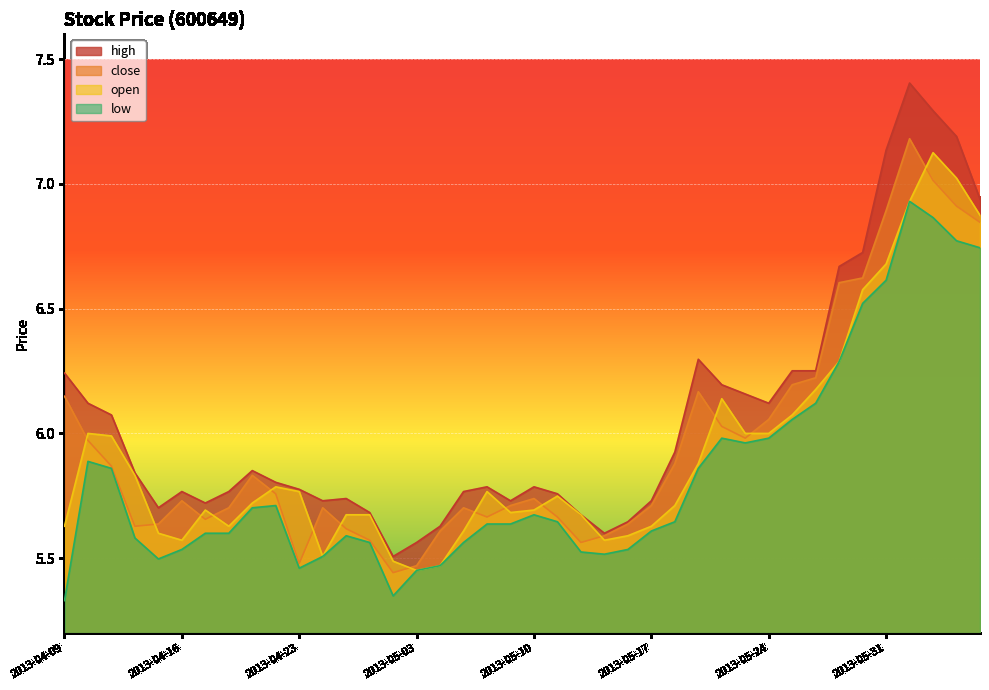

Reading right to left, list all the values displayed in this chart.

high: 2013-06-06=6.9	2013-06-05=7.2	2013-06-04=7.3	2013-06-03=7.4	2013-05-31=7.1	2013-05-30=6.7	2013-05-29=6.7	2013-05-28=6.3	2013-05-27=6.3	2013-05-24=6.1	2013-05-23=6.2	2013-05-22=6.2	2013-05-21=6.3	2013-05-20=5.9	2013-05-17=5.7	2013-05-16=5.6	2013-05-15=5.6	2013-05-14=5.7	2013-05-13=5.8	2013-05-10=5.8	2013-05-09=5.7	2013-05-08=5.8	2013-05-07=5.8	2013-05-06=5.6	2013-05-03=5.6	2013-05-02=5.5	2013-04-26=5.7	2013-04-25=5.7	2013-04-24=5.7	2013-04-23=5.8	2013-04-22=5.8	2013-04-19=5.9	2013-04-18=5.8	2013-04-17=5.7	2013-04-16=5.8	2013-04-15=5.7	2013-04-12=5.8	2013-04-11=6.1	2013-04-10=6.1	2013-04-09=6.2
close: 2013-06-06=6.8	2013-06-05=6.9	2013-06-04=7.0	2013-06-03=7.2	2013-05-31=6.9	2013-05-30=6.6	2013-05-29=6.6	2013-05-28=6.2	2013-05-27=6.2	2013-05-24=6.1	2013-05-23=6.0	2013-05-22=6.0	2013-05-21=6.2	2013-05-20=5.9	2013-05-17=5.7	2013-05-16=5.6	2013-05-15=5.6	2013-05-14=5.6	2013-05-13=5.7	2013-05-10=5.7	2013-05-09=5.7	2013-05-08=5.7	2013-05-07=5.7	2013-05-06=5.6	2013-05-03=5.5	2013-05-02=5.4	2013-04-26=5.6	2013-04-25=5.6	2013-04-24=5.7	2013-04-23=5.5	2013-04-22=5.8	2013-04-19=5.8	2013-04-18=5.7	2013-04-17=5.7	2013-04-16=5.7	2013-04-15=5.6	2013-04-12=5.6	2013-04-11=5.9	2013-04-10=6.0	2013-04-09=6.1
open: 2013-06-06=6.9	2013-06-05=7.0	2013-06-04=7.1	2013-06-03=6.9	2013-05-31=6.7	2013-05-30=6.6	2013-05-29=6.3	2013-05-28=6.2	2013-05-27=6.1	2013-05-24=6.0	2013-05-23=6.0	2013-05-22=6.1	2013-05-21=5.9	2013-05-20=5.7	2013-05-17=5.6	2013-05-16=5.6	2013-05-15=5.6	2013-05-14=5.7	2013-05-13=5.7	2013-05-10=5.7	2013-05-09=5.7	2013-05-08=5.8	2013-05-07=5.6	2013-05-06=5.5	2013-05-03=5.5	2013-05-02=5.5	2013-04-26=5.7	2013-04-25=5.7	2013-04-24=5.5	2013-04-23=5.8	2013-04-22=5.8	2013-04-19=5.7	2013-04-18=5.6	2013-04-17=5.7	2013-04-16=5.6	2013-04-15=5.6	2013-04-12=5.8	2013-04-11=6.0	2013-04-10=6.0	2013-04-09=5.6
low: 2013-06-06=6.7	2013-06-05=6.8	2013-06-04=6.9	2013-06-03=6.9	2013-05-31=6.6	2013-05-30=6.5	2013-05-29=6.3	2013-05-28=6.1	2013-05-27=6.1	2013-05-24=6.0	2013-05-23=6.0	2013-05-22=6.0	2013-05-21=5.9	2013-05-20=5.6	2013-05-17=5.6	2013-05-16=5.5	2013-05-15=5.5	2013-05-14=5.5	2013-05-13=5.6	2013-05-10=5.7	2013-05-09=5.6	2013-05-08=5.6	2013-05-07=5.6	2013-05-06=5.5	2013-05-03=5.5	2013-05-02=5.3	2013-04-26=5.6	2013-04-25=5.6	2013-04-24=5.5	2013-04-23=5.5	2013-04-22=5.7	2013-04-19=5.7	2013-04-18=5.6	2013-04-17=5.6	2013-04-16=5.5	2013-04-15=5.5	2013-04-12=5.6	2013-04-11=5.9	2013-04-10=5.9	2013-04-09=5.3